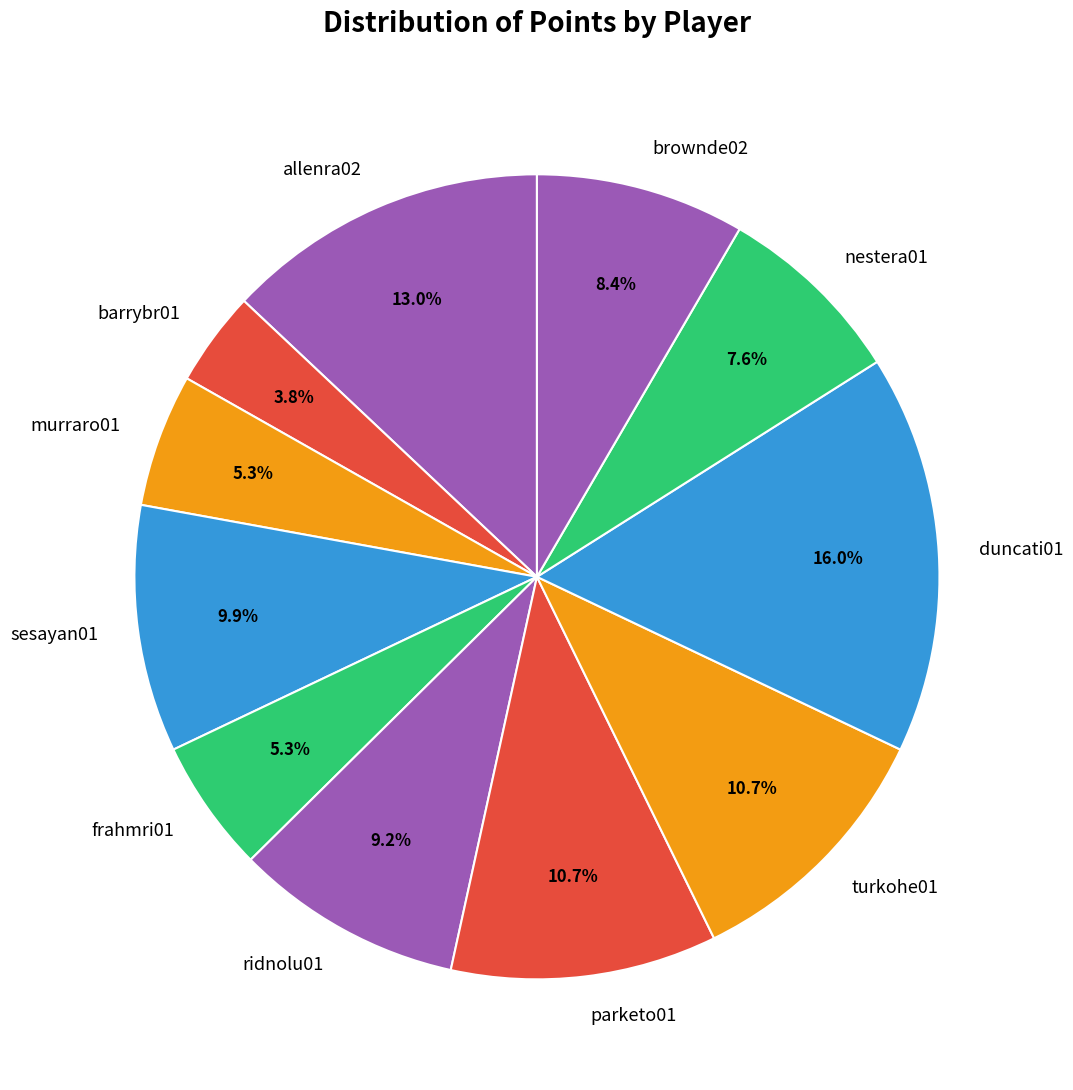

Does any single category account for the majority?

No